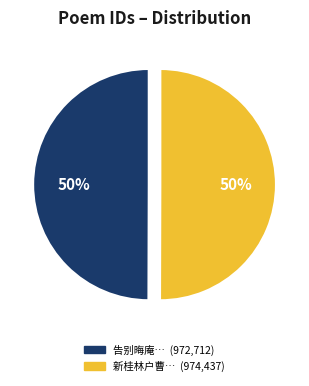

To the nearest percent, what is the average slice percentage?

50%